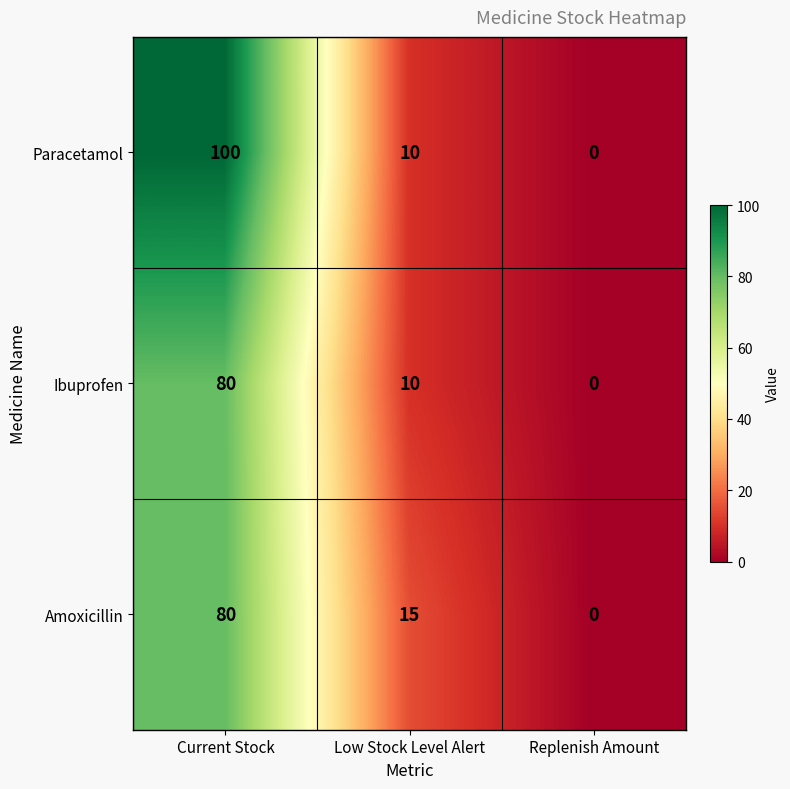

Which series changed the most between Current Stock and Replenish Amount?

Paracetamol